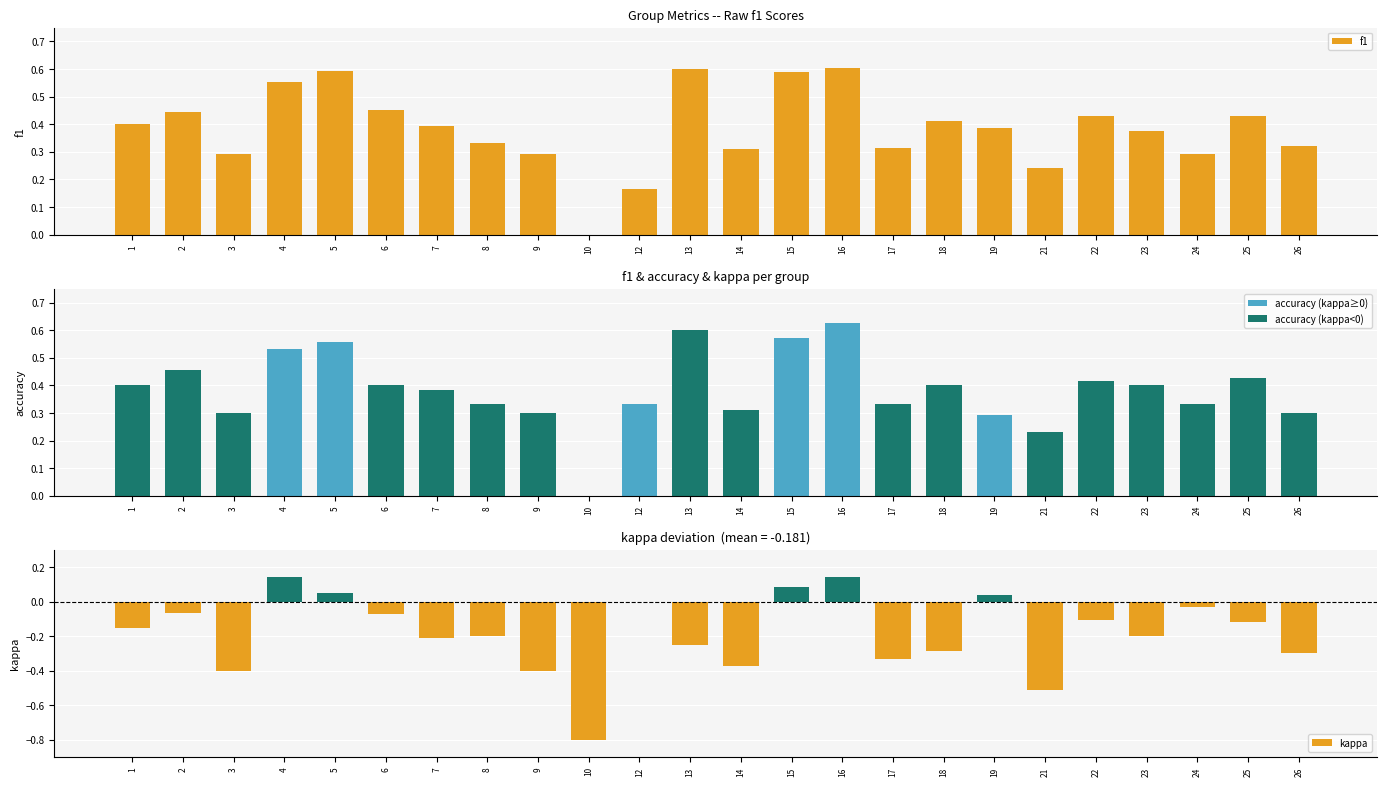

What is the difference between the maximum and minimum values in the kappa series?

0.9